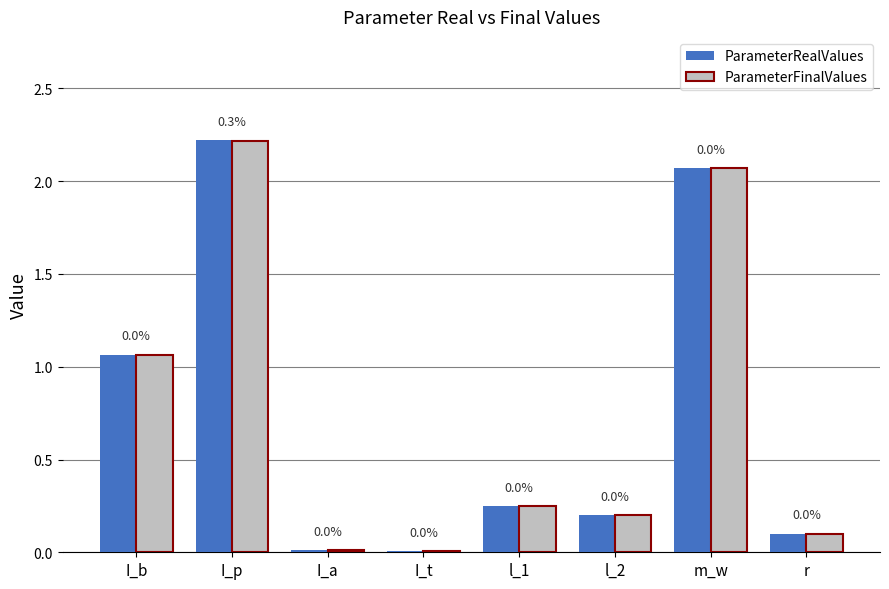

At which category is the sum across all series the highest?

I_p